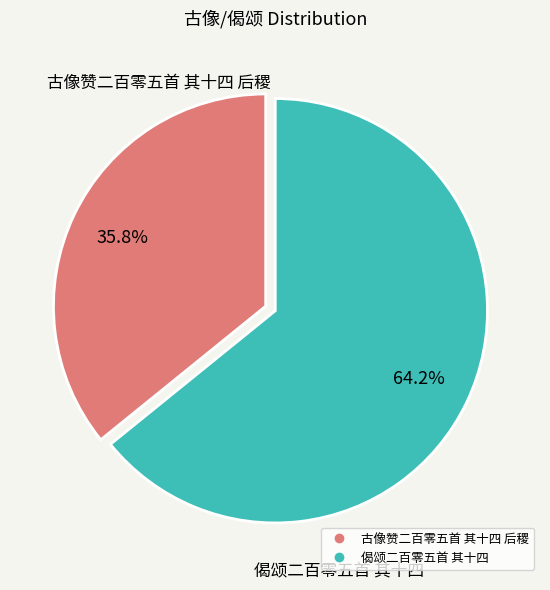

To the nearest percent, what percentage of the pie is 偈颂二百零五首 其十四?

64%